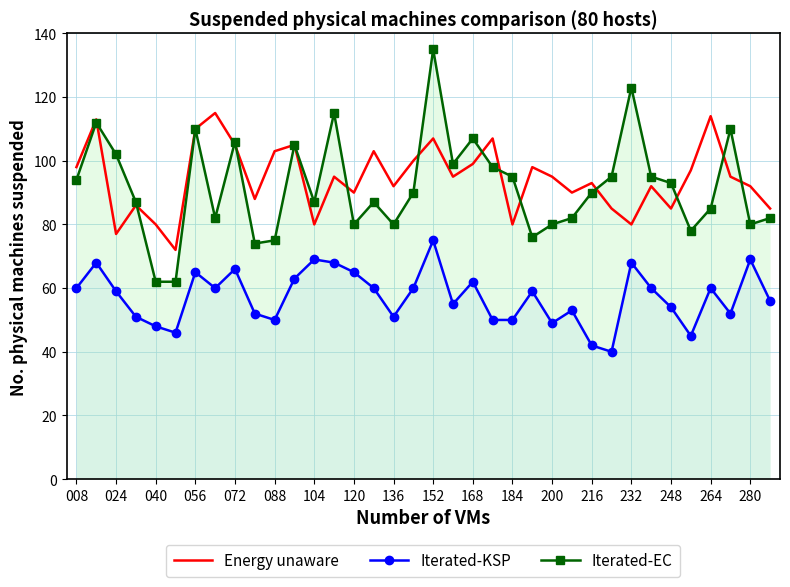

True or false: Iterated-KSP and Iterated-EC cross at least once.

False